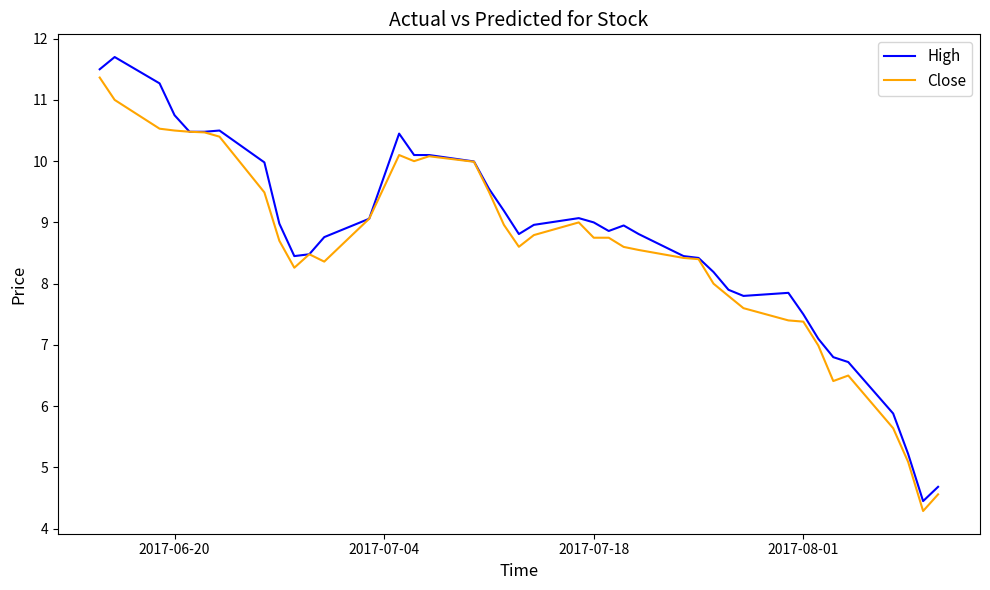

Rank the series by their maximum value, from highest to lowest.

High, Close